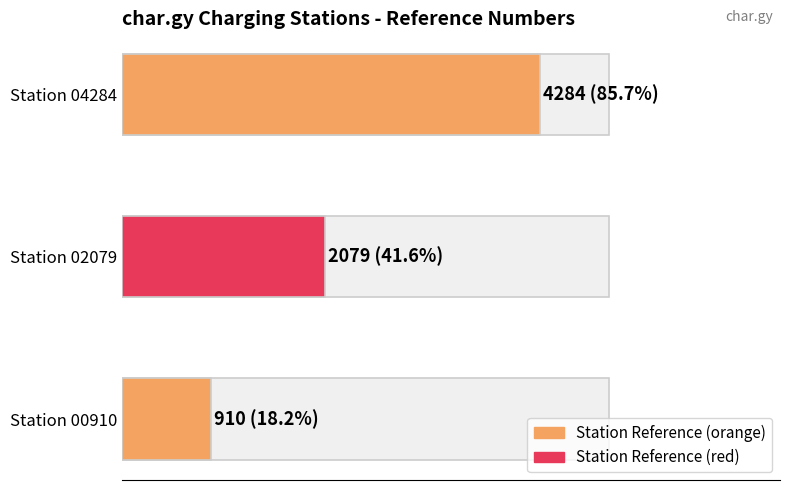

The value at https://char.gy/00910 is 309. True or false?

False